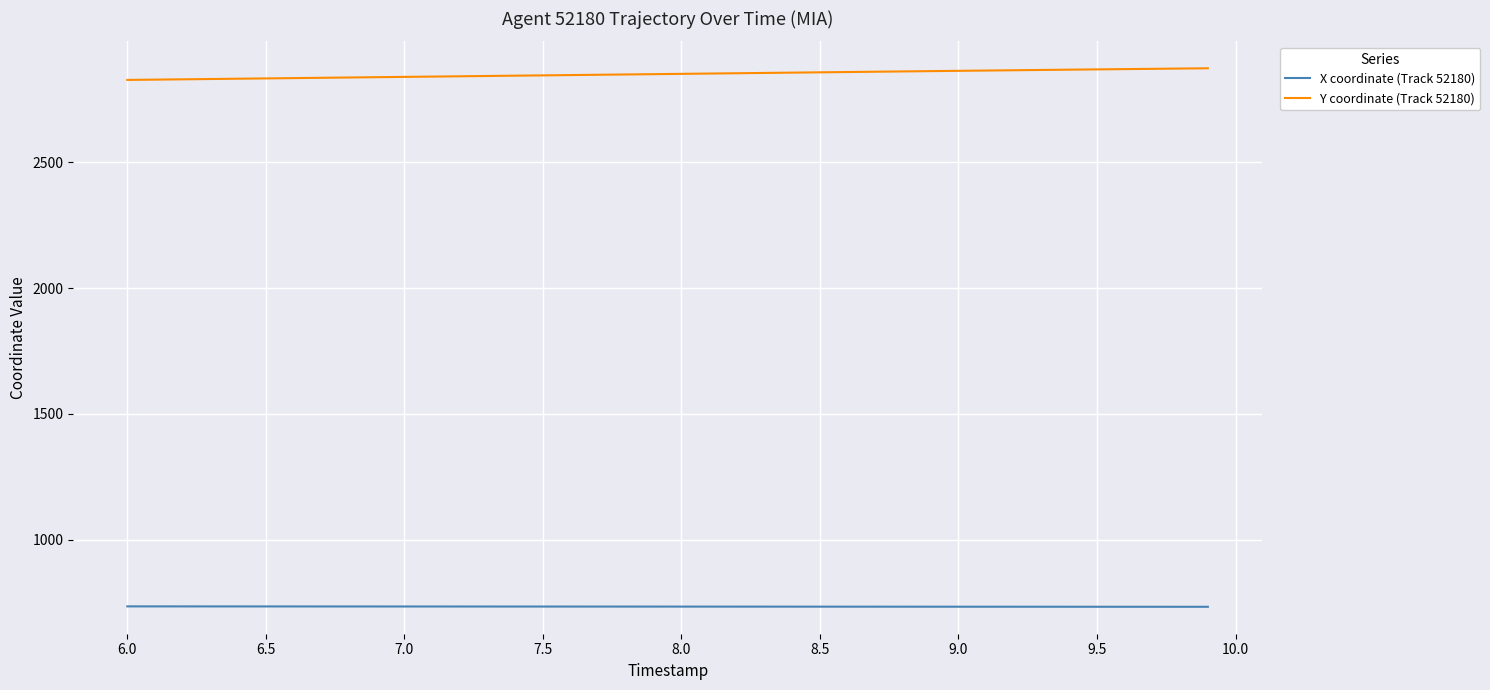

Rank the series by their average value, from lowest to highest.

X coordinate (Track 52180), Y coordinate (Track 52180)